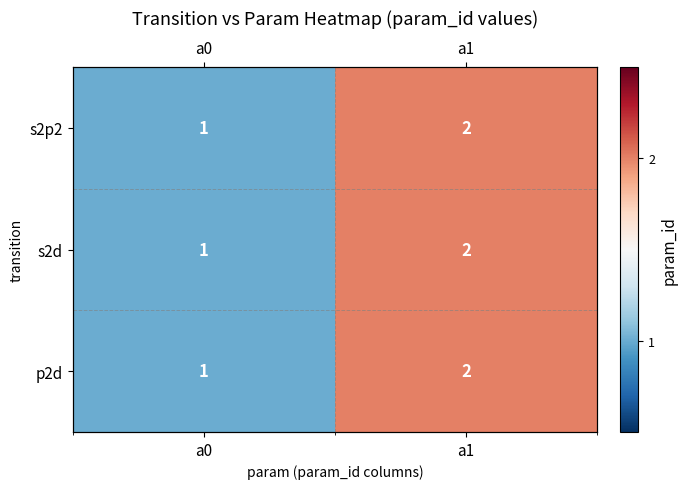

Is it true that s2p2 equals 3 at a1?

False